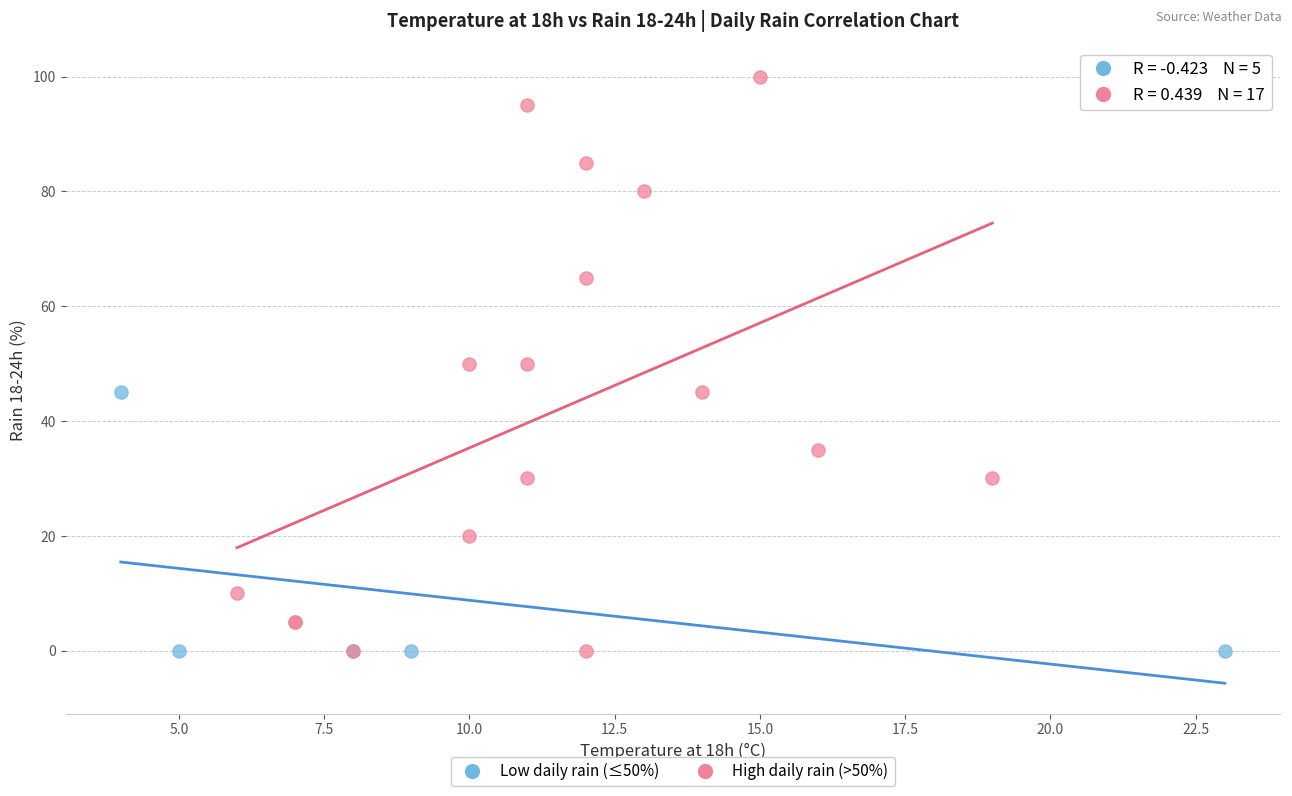

Which series contains the highest Y value?

High daily rain (>50%)